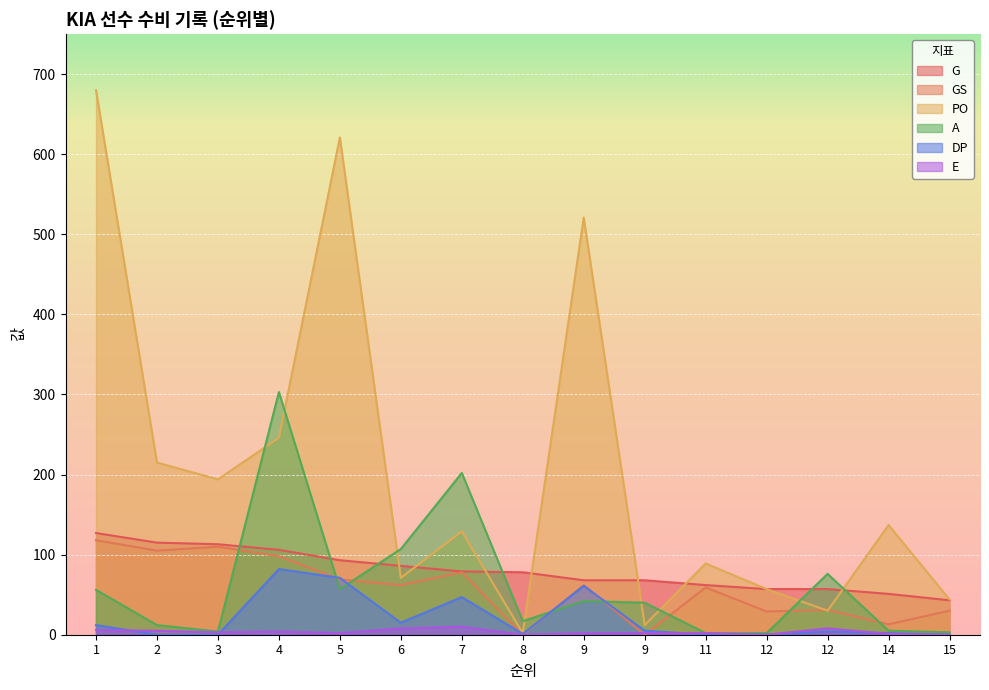

Does the chart display data point markers on the line(s)?

No